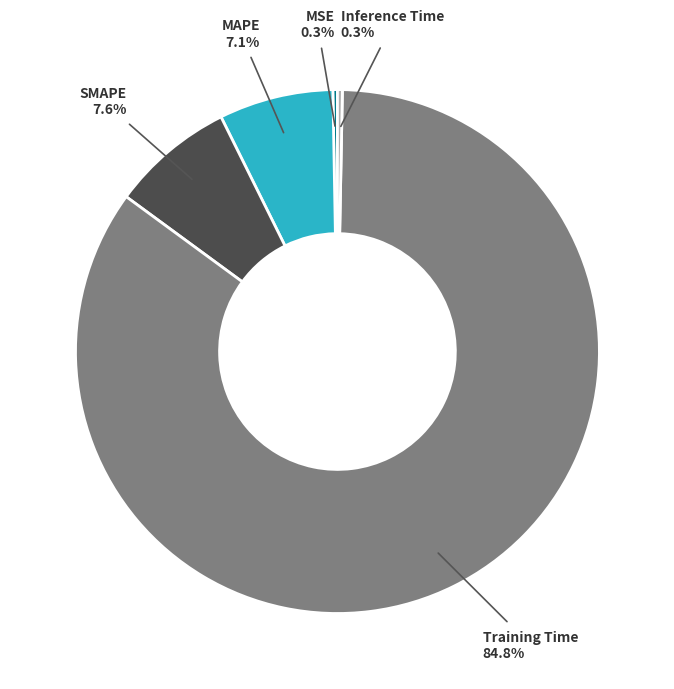

What percentage is the SMAPE slice, to the nearest percent?

8%